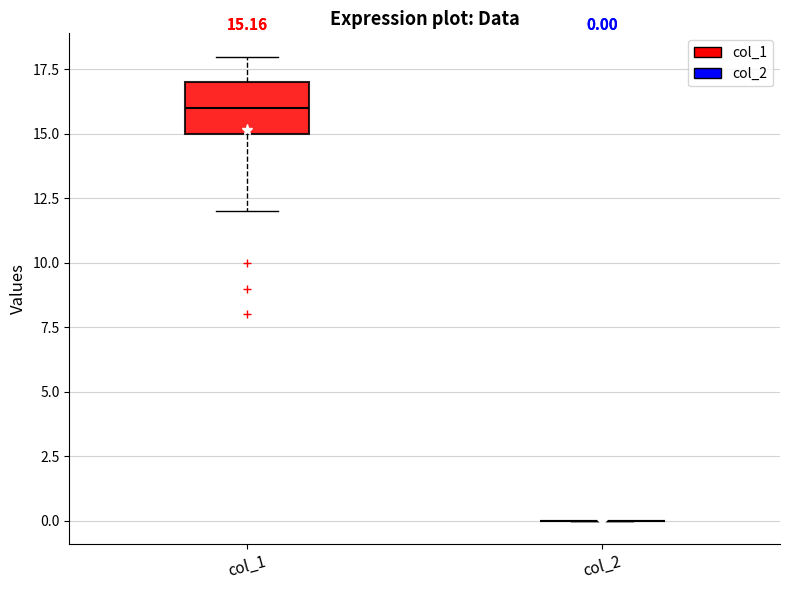

Comparing the boxes themselves (not the whiskers), which one is the tallest?

col_1